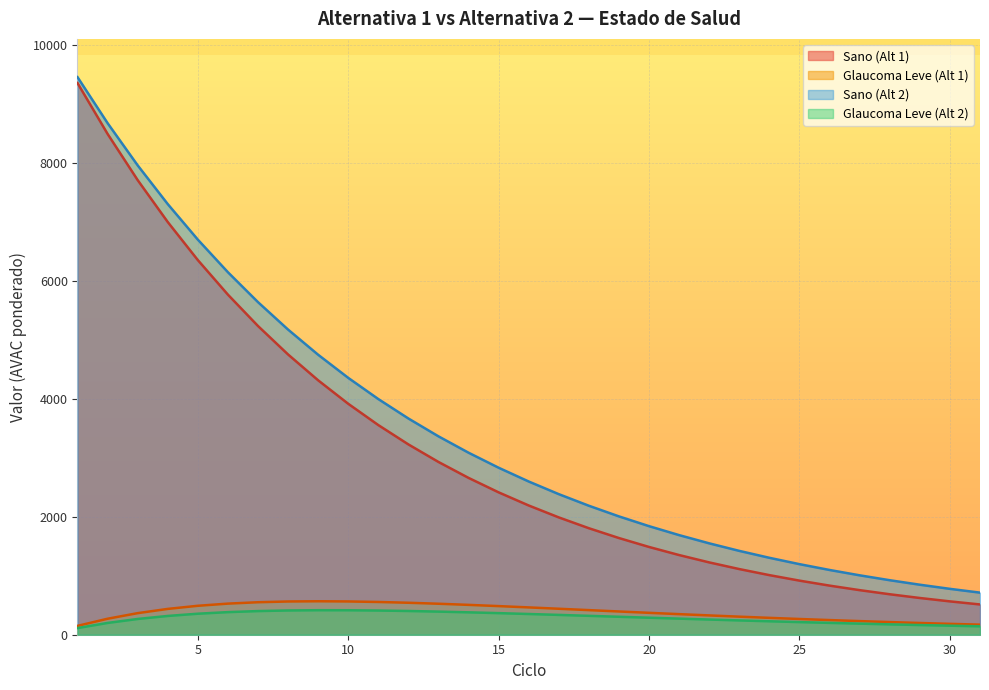

The value of Glaucoma Leve (Alt 1) at 16 is 462.9. True or false?

True